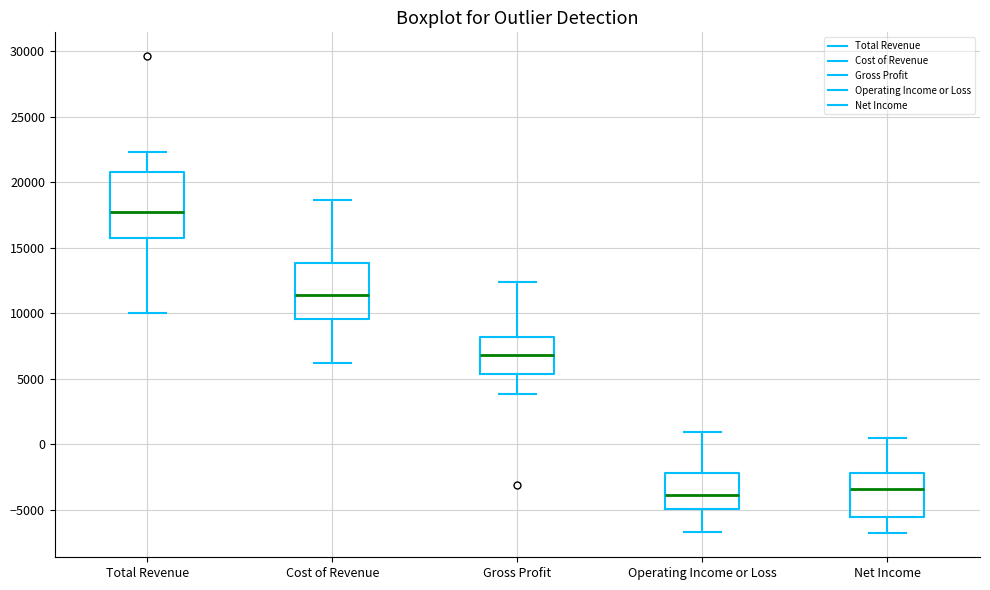

Reading left to right, transcribe this box plot: for each box, give where its median line is, the range the box spans, and where its two whiskers end, as read against the y-axis. The values are not printed on the chart, so give them approximately, as read against the axis.

Total Revenue: median 18000, box 16000 to 21000, whiskers 10000 to 22500
Cost of Revenue: median 11500, box 9500 to 14000, whiskers 6000 to 18500
Gross Profit: median 7000, box 5500 to 8000, whiskers 4000 to 12500
Operating Income or Loss: median -4000, box -5000 to -2000, whiskers -6500 to 1000
Net Income: median -3500, box -5500 to -2000, whiskers -7000 to 500